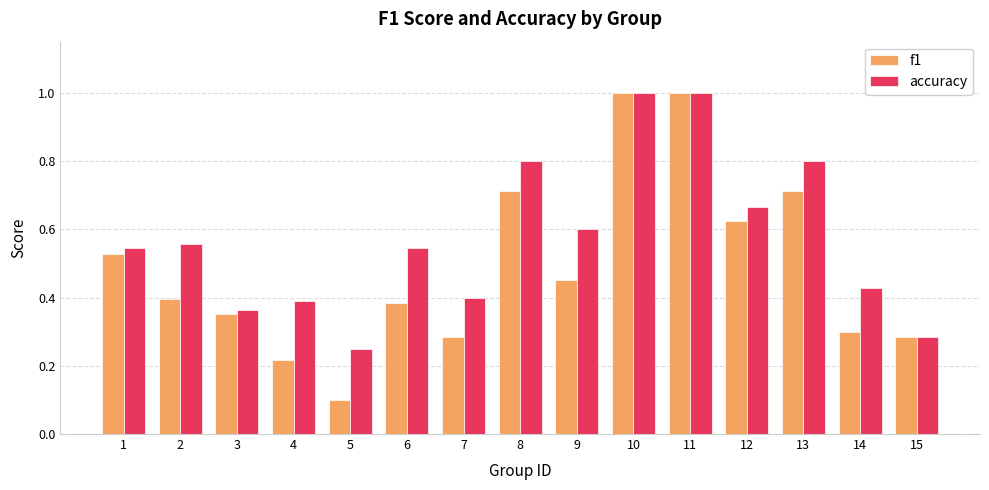

True or false: accuracy has a value of 0.9 at 1.

False